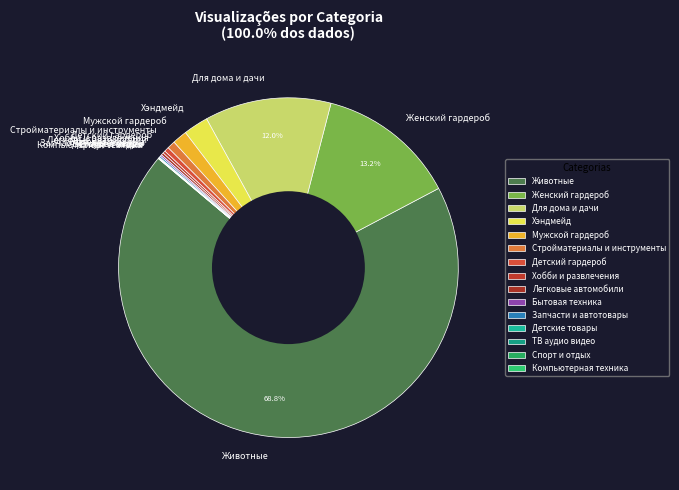

Which has a higher value, Женский гардероб or Животные?

Животные